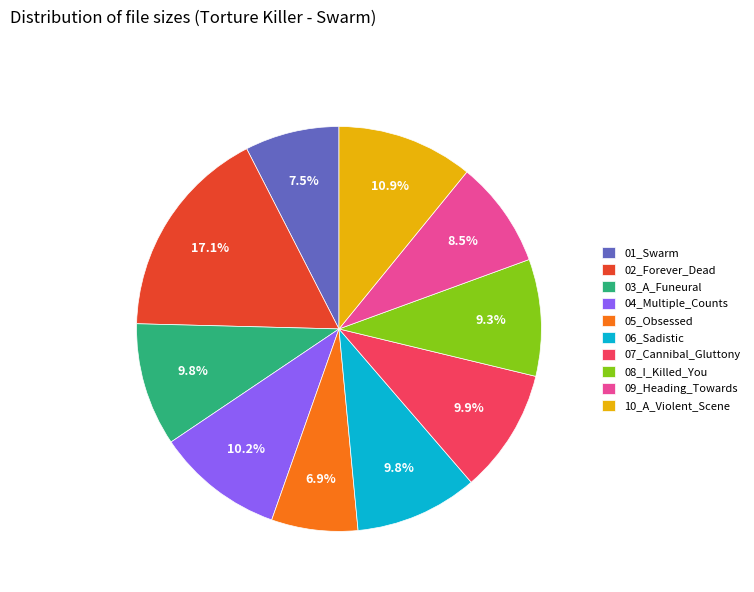

Count the number of slices in the pie.

10